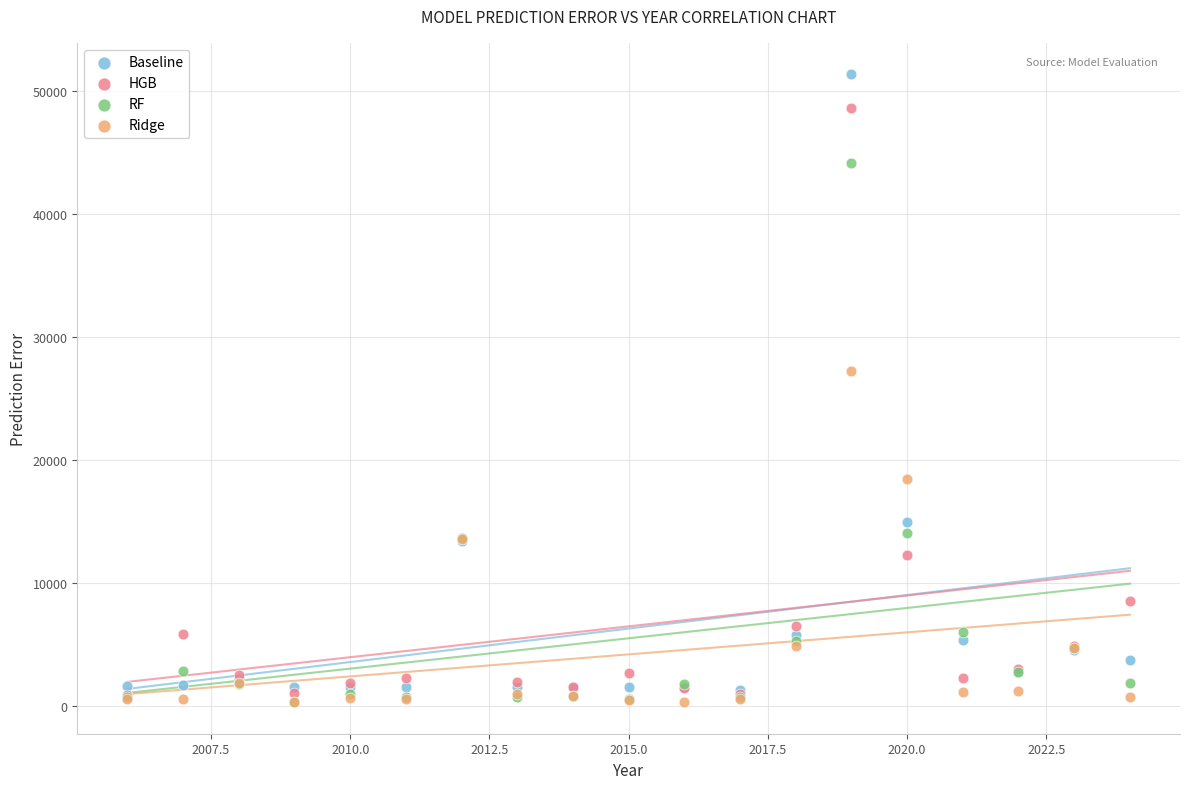

Across all series, what Y value is closest to 25815?

27251.6